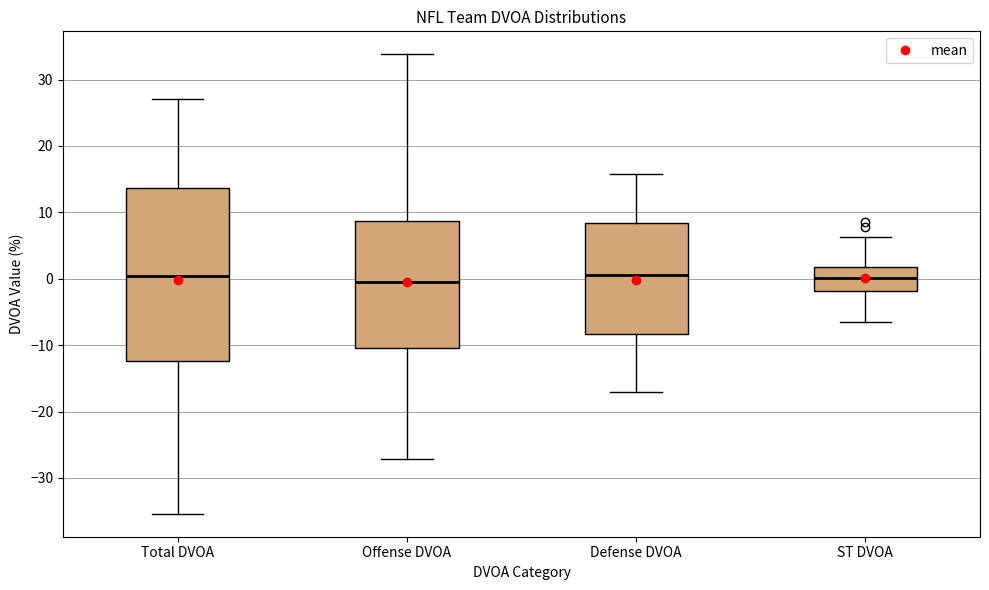

Reading left to right, transcribe this box plot: for each box, give where its median line is, the range the box spans, and where its two whiskers end, as read against the y-axis. The values are not printed on the chart, so give them approximately, as read against the axis.

Total DVOA: median 0, box -12 to 14, whiskers -35 to 27
Offense DVOA: median -1, box -10 to 9, whiskers -27 to 34
Defense DVOA: median 1, box -8 to 8, whiskers -17 to 16
ST DVOA: median 0, box -2 to 2, whiskers -6 to 6